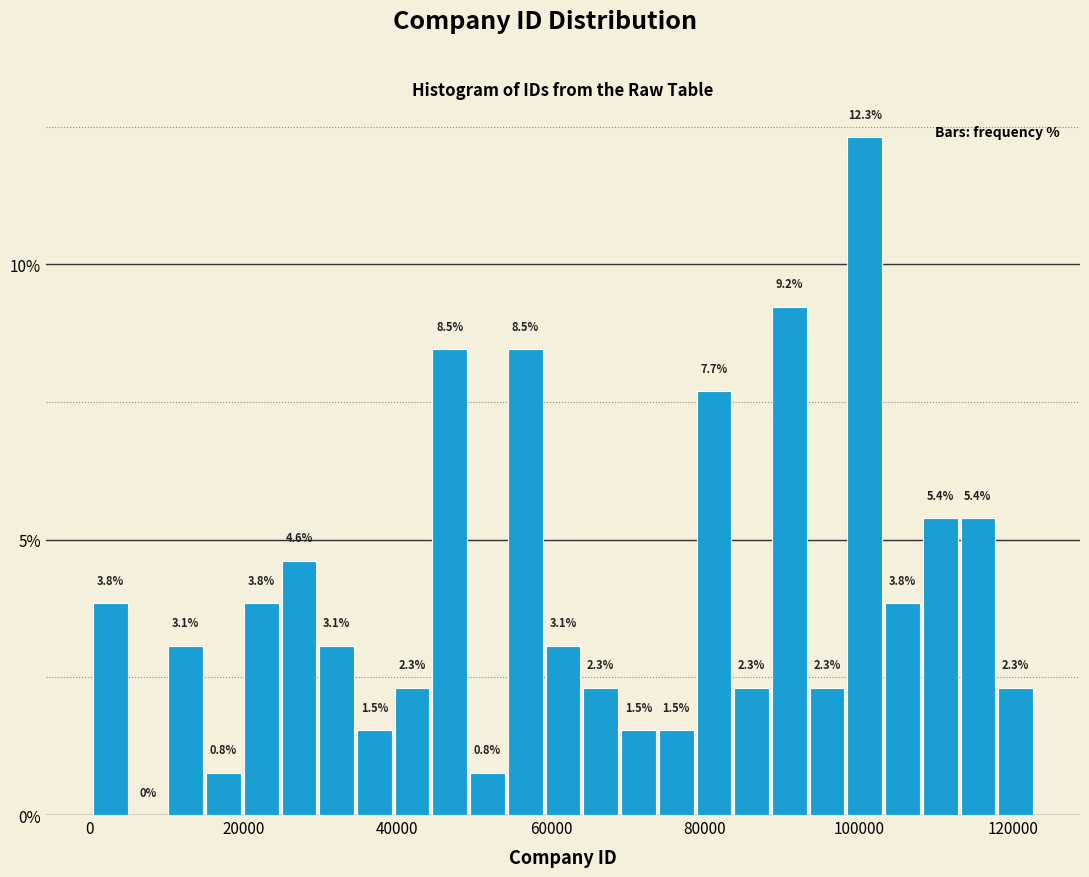

Around what value on the x-axis is the tallest bar? Give the approximate position of its centre, as read against the axis.

100000